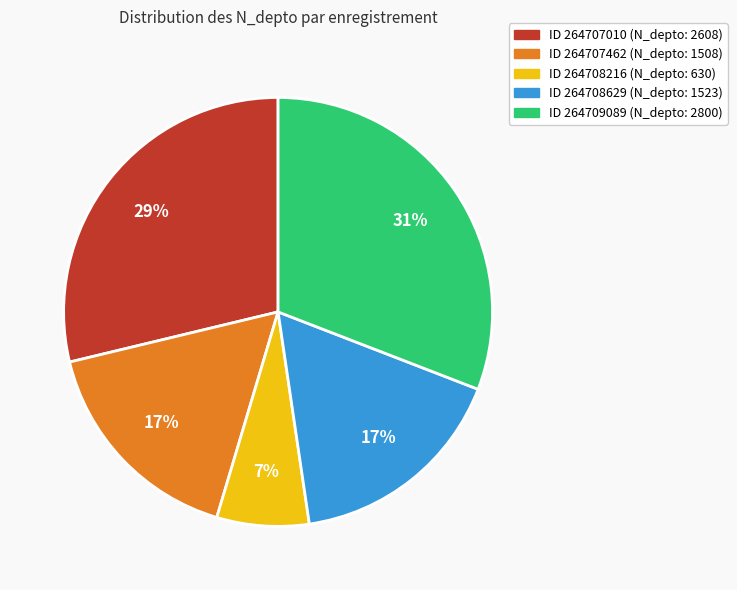

Count the number of slices in the pie.

5